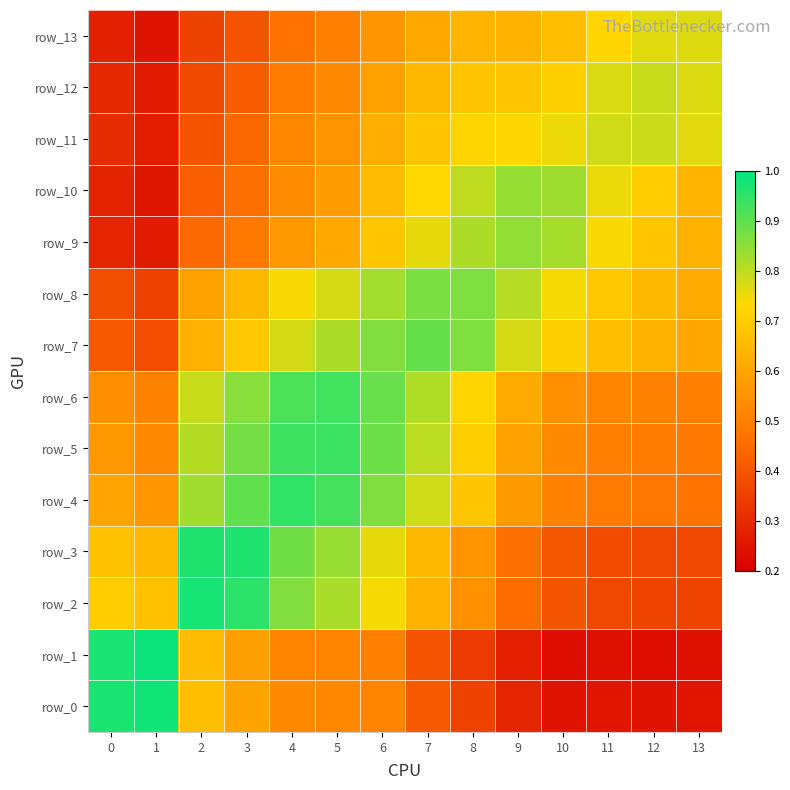

What is the smallest value displayed?

0.2